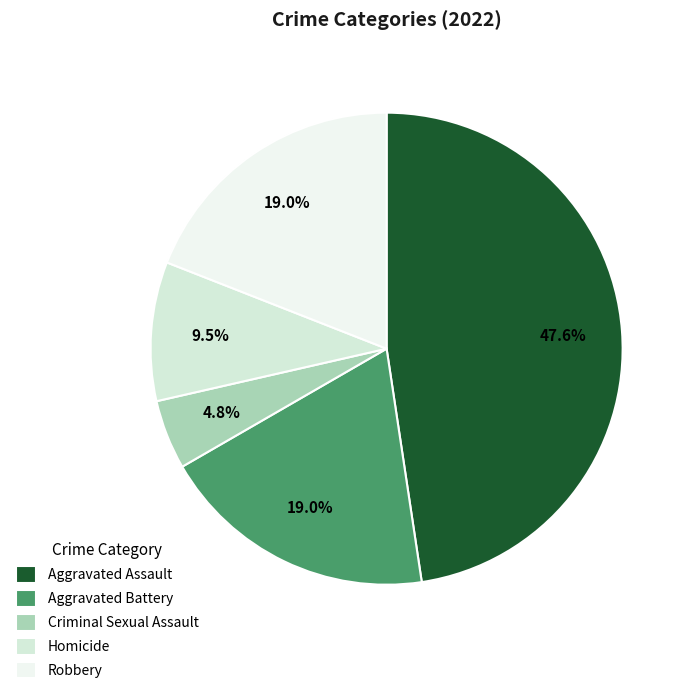

To the nearest percent, what percentage of the pie is Criminal Sexual Assault?

5%